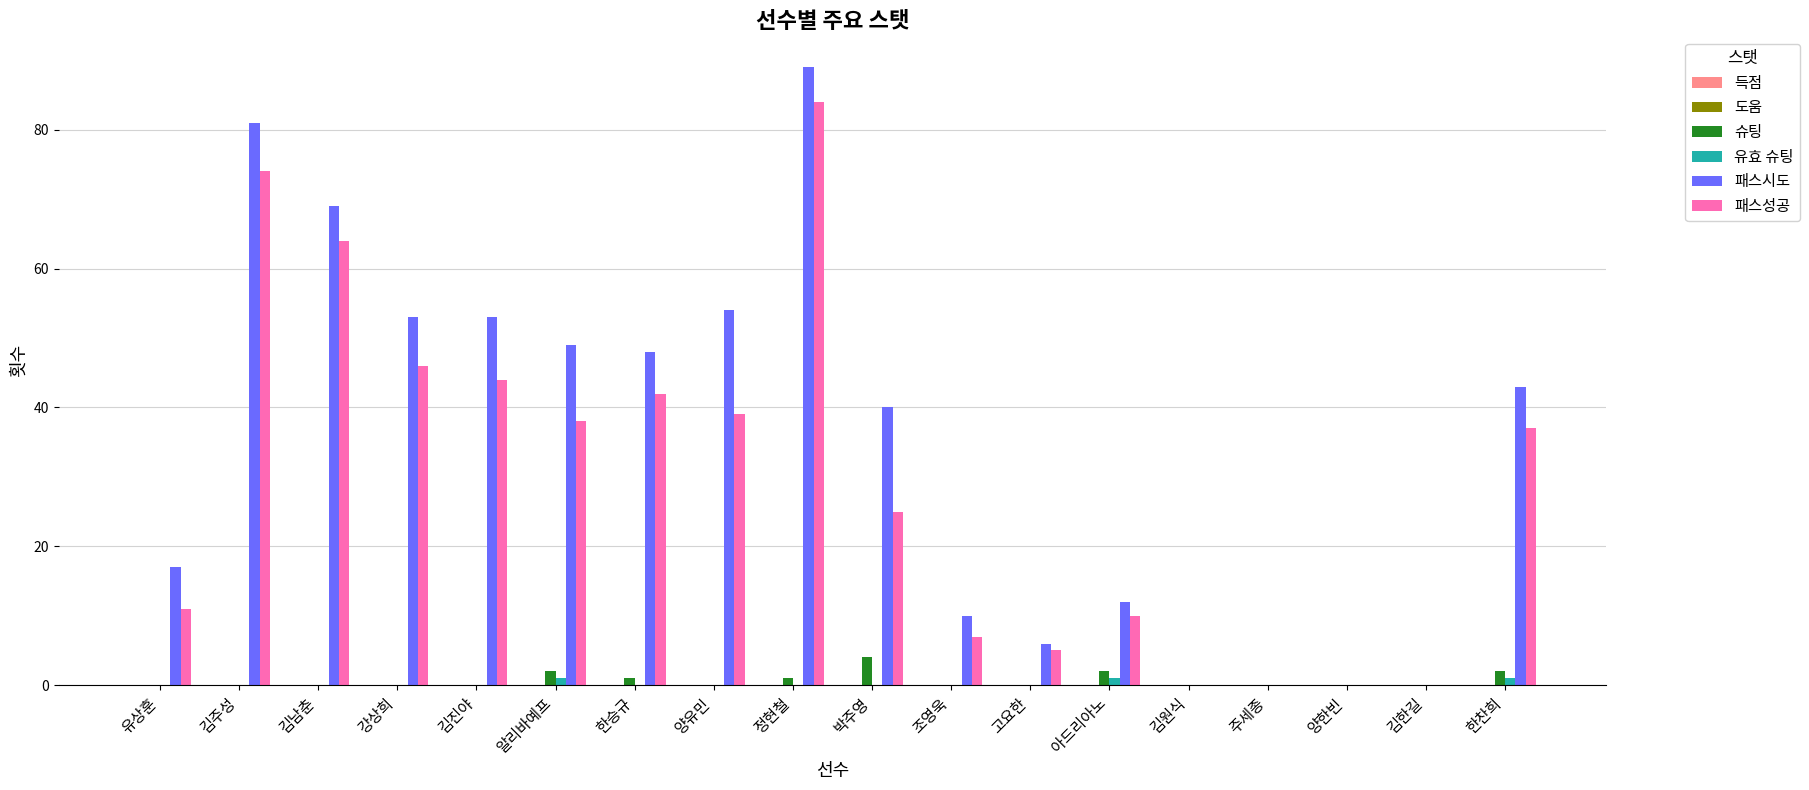

How many series are shown in this chart?

4